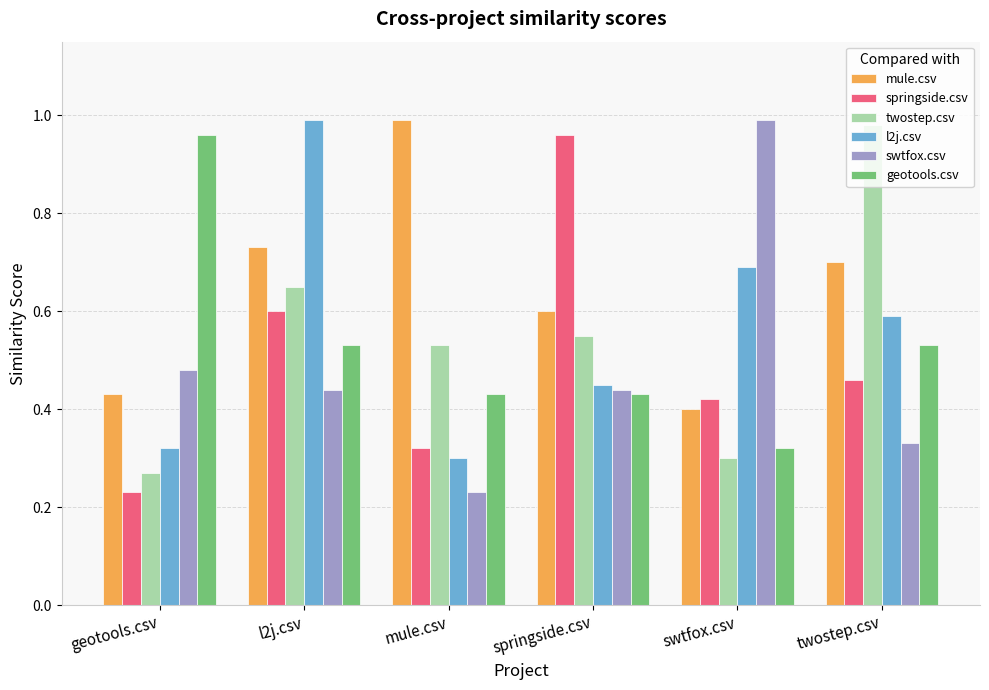

The twostep.csv series shows 0.3 at swtfox.csv. True or false?

True